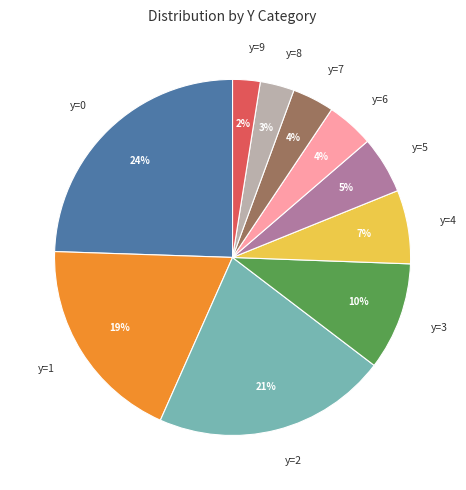

To the nearest percent, what percentage of the pie is y=8?

3%